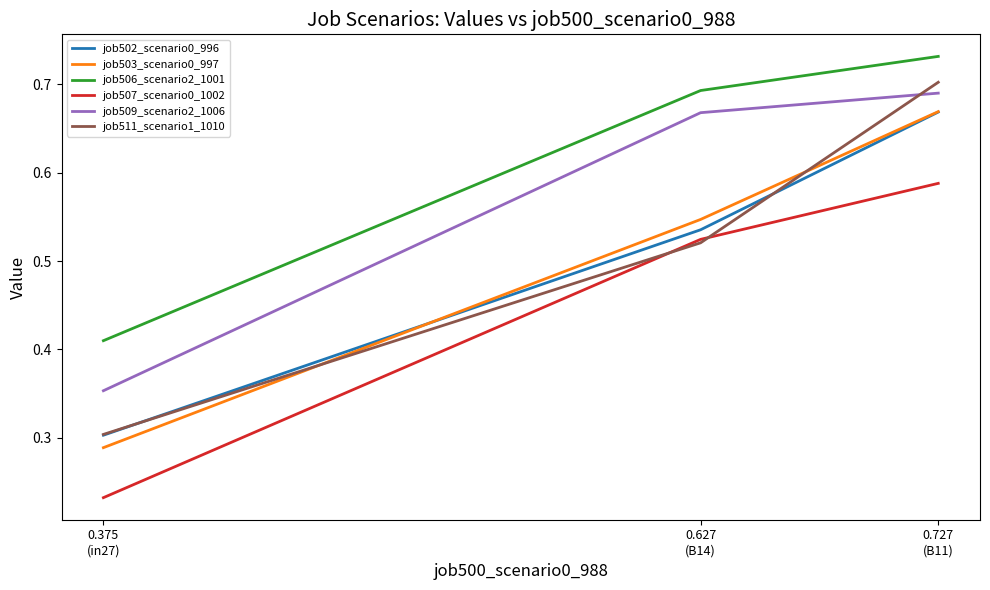

Which series has the largest range (max minus min)?

job511_scenario1_1010